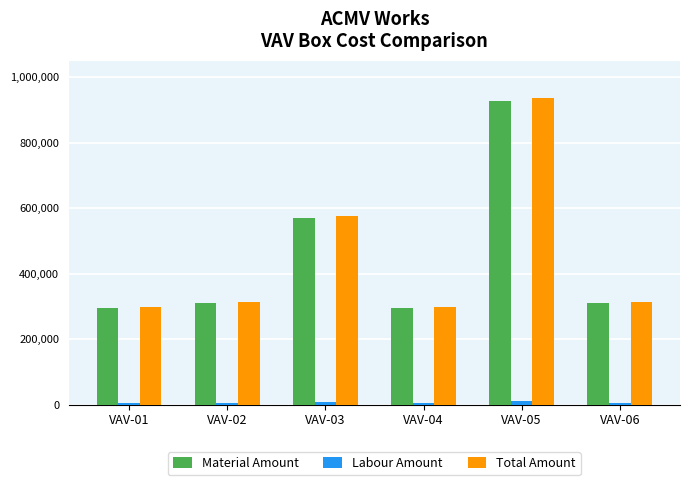

At which label is Material Amount closest to 610785?

VAV-03